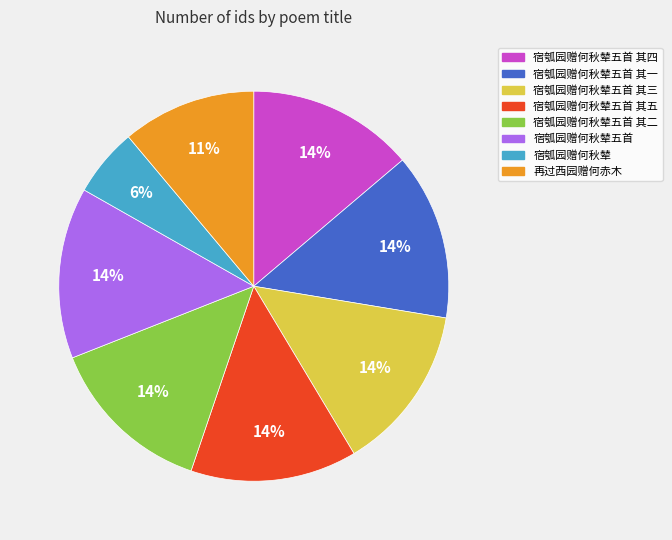

Is there a majority slice in this chart?

No